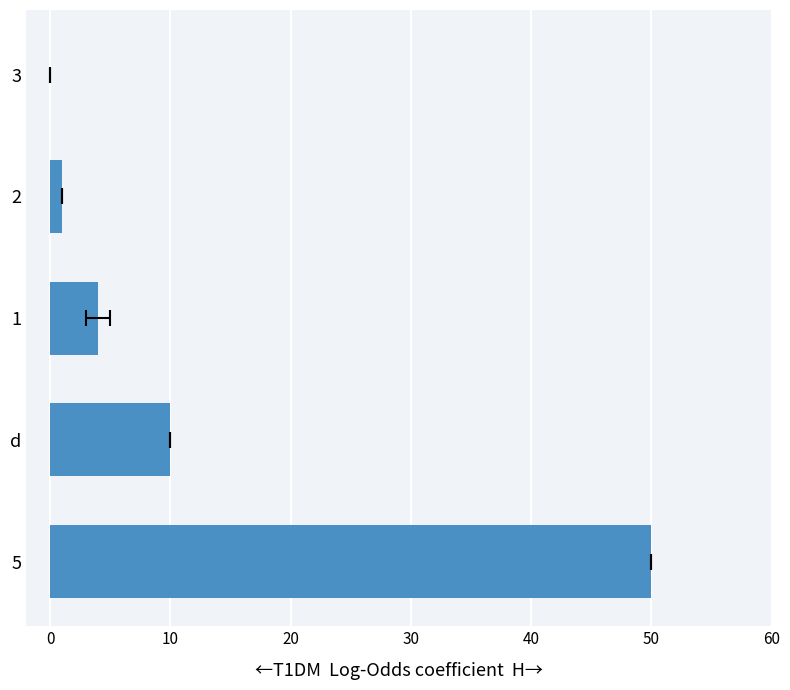

How many data points are above 4?

2